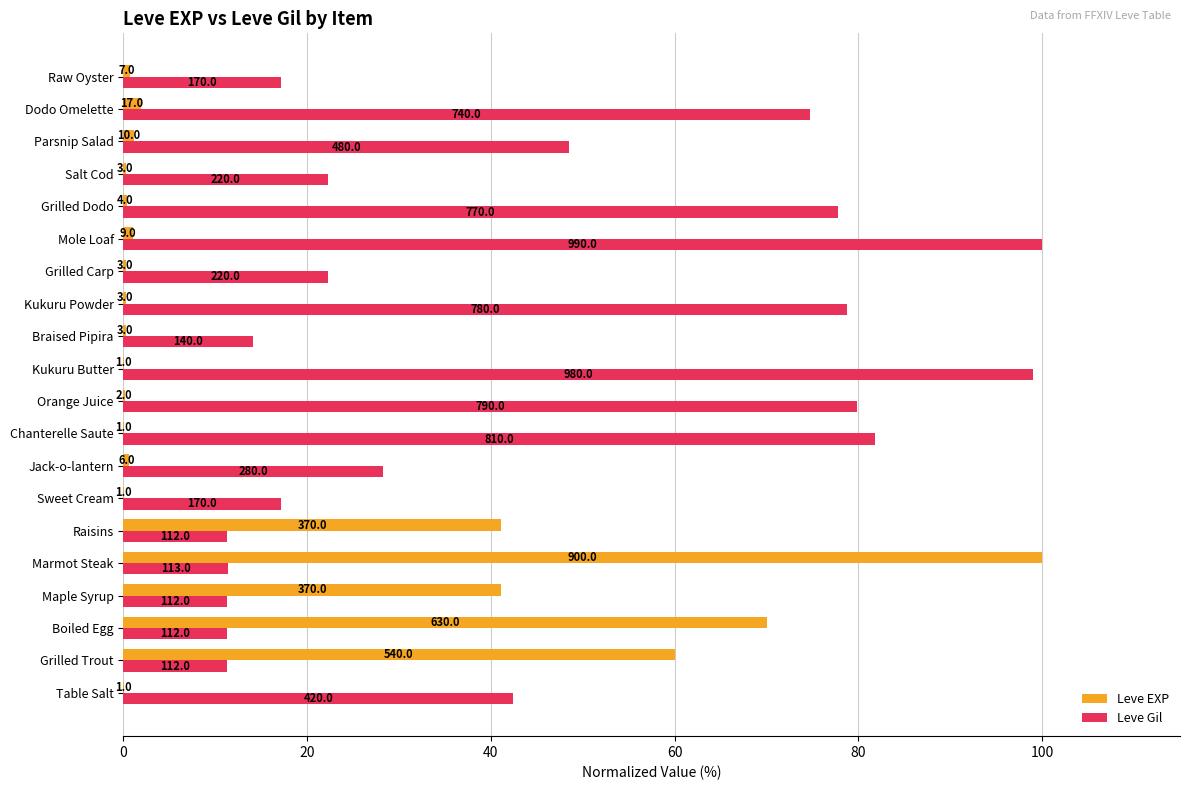

What are all the series names shown in the legend?

Leve EXP, Leve Gil